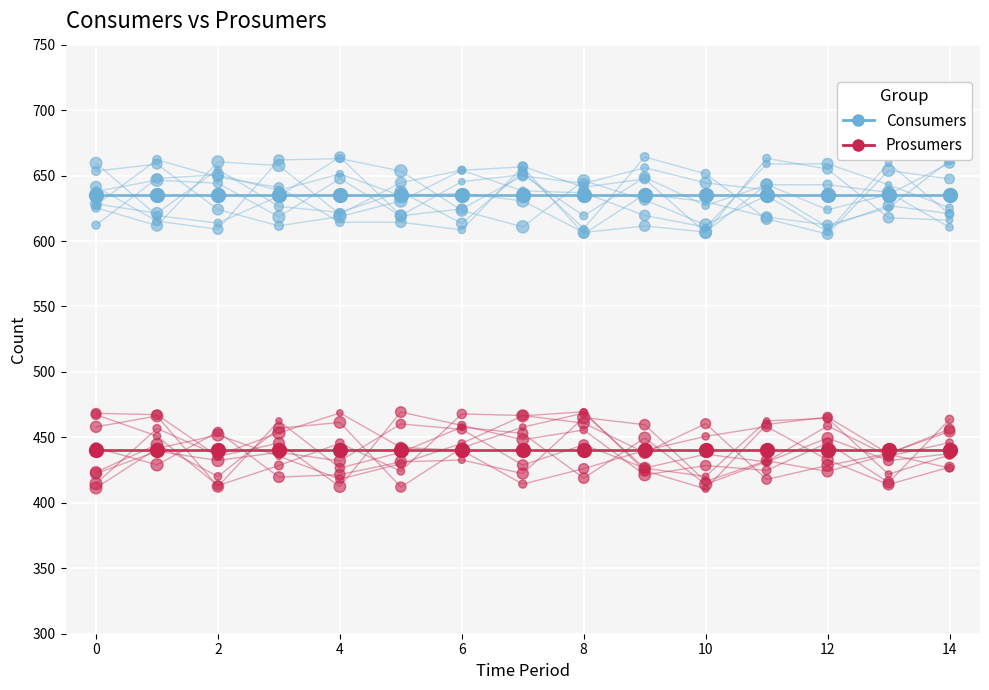

At how many categories does at least one series exceed 484?

15